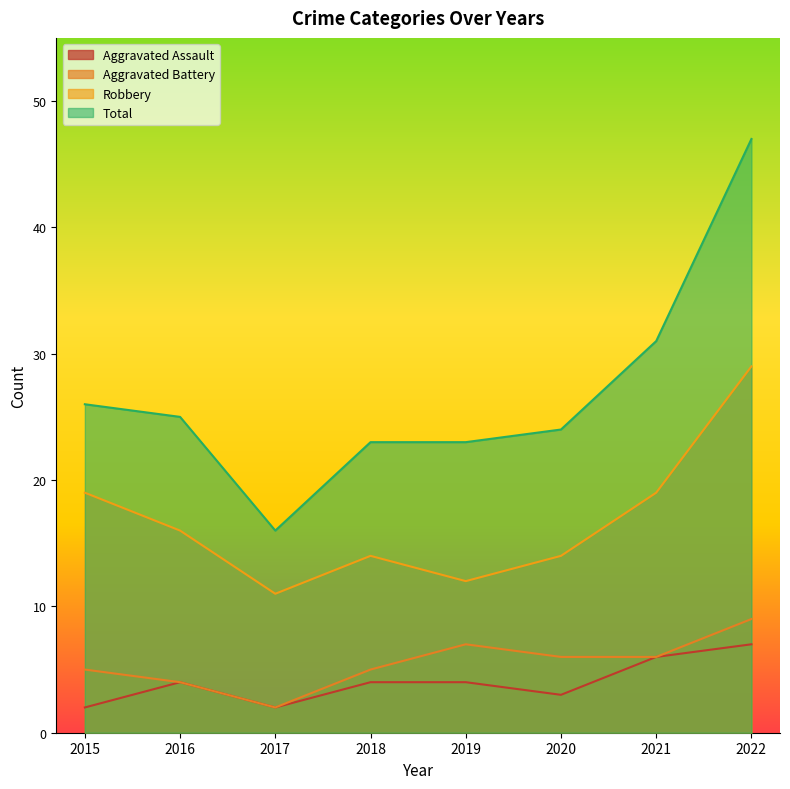

True or false: Aggravated Assault has a value of 2 at 2022.

False